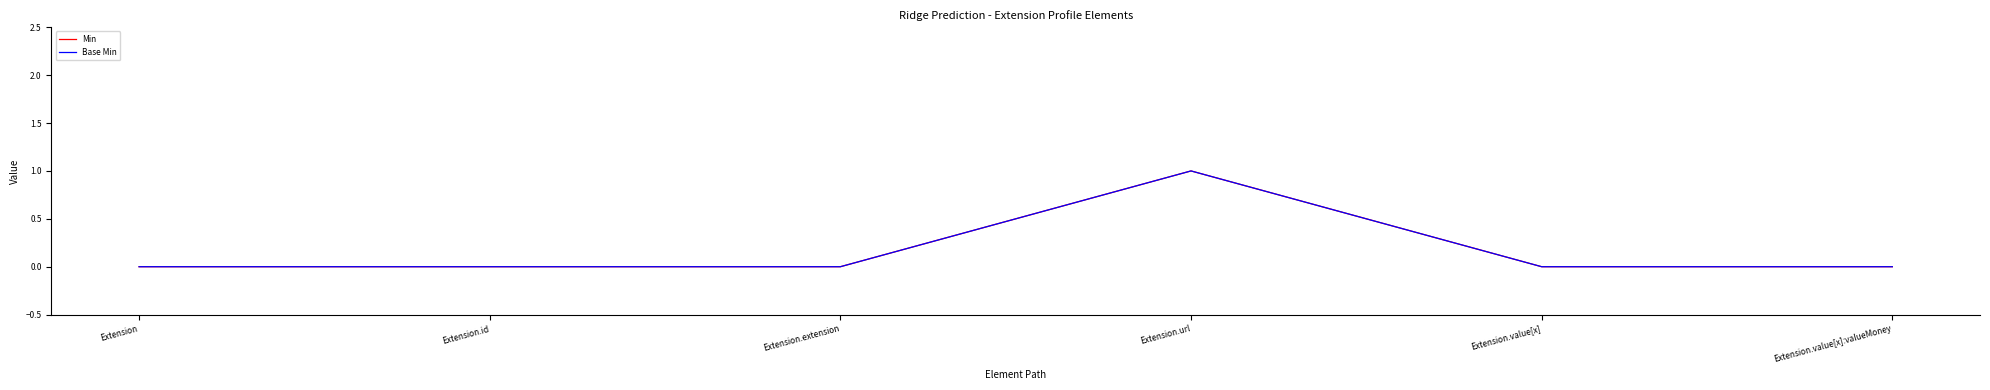

Does the chart display data point markers on the line(s)?

No